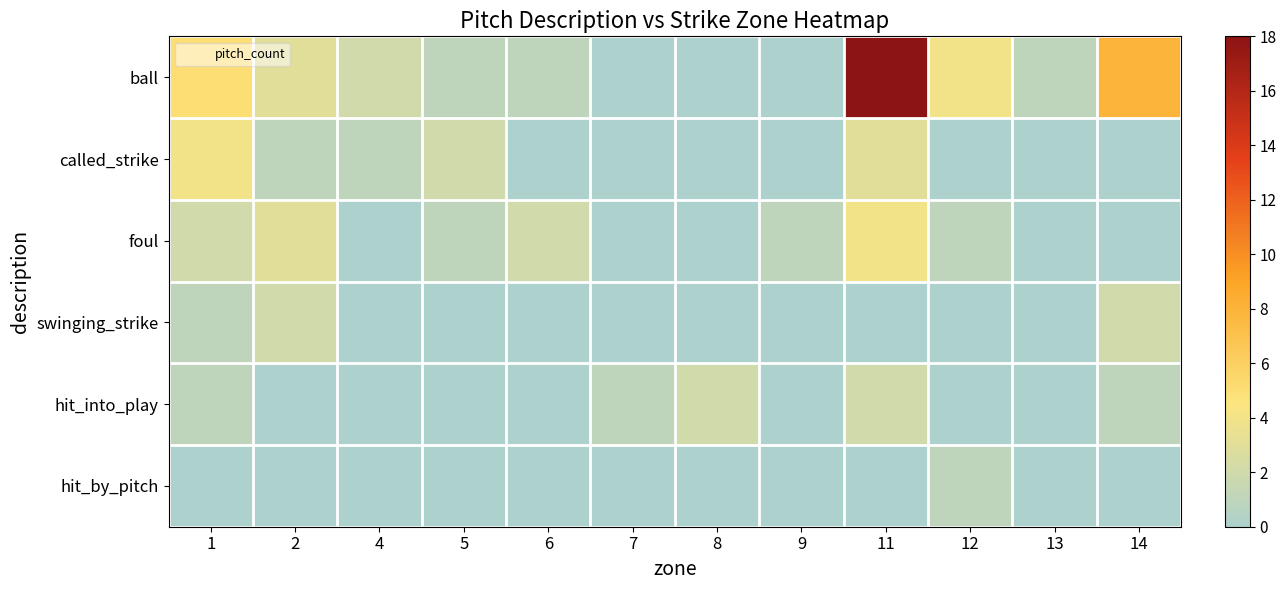

Which series has the largest total across all categories?

ball